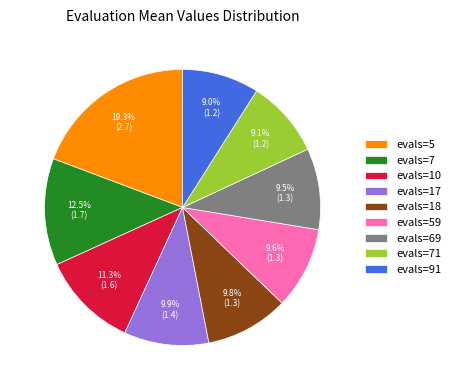

True or false: evals=18 accounts for 1% of the total.

False